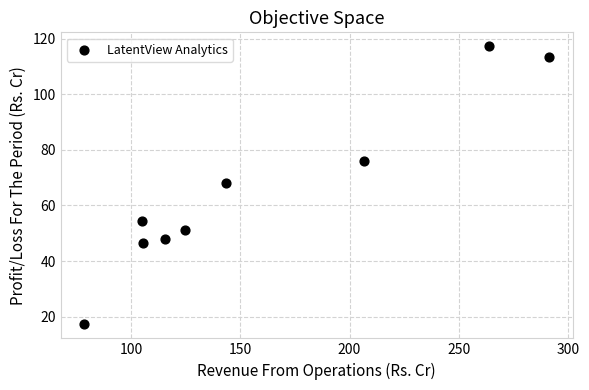

What is the range of Y values (max minus min)?

100.0